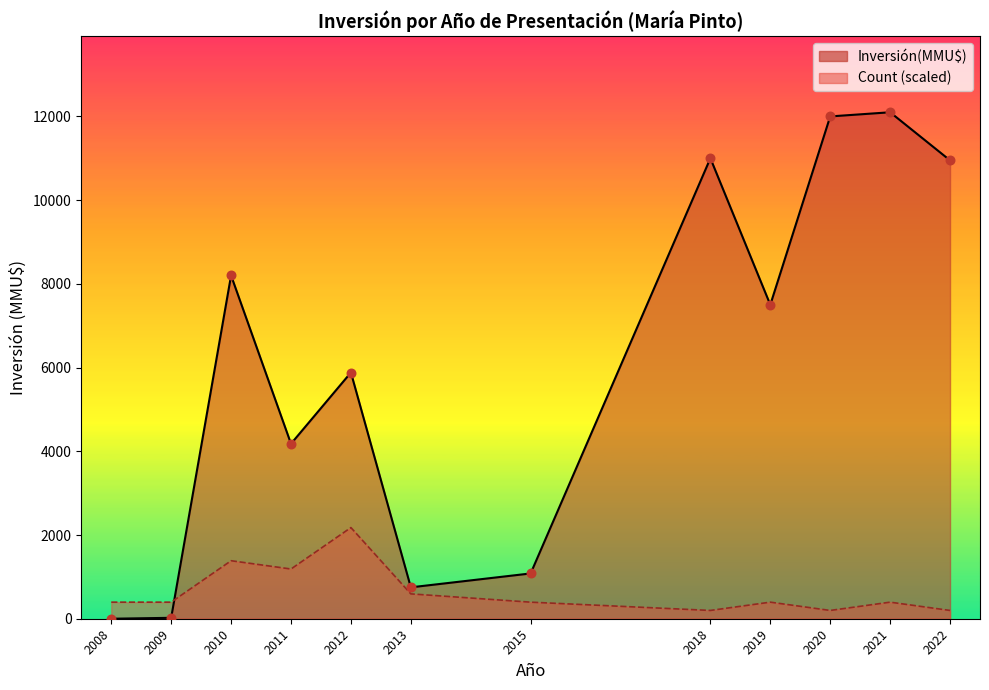

What are all the series names shown in the legend?

Inversión(MMU$), Count (scaled)